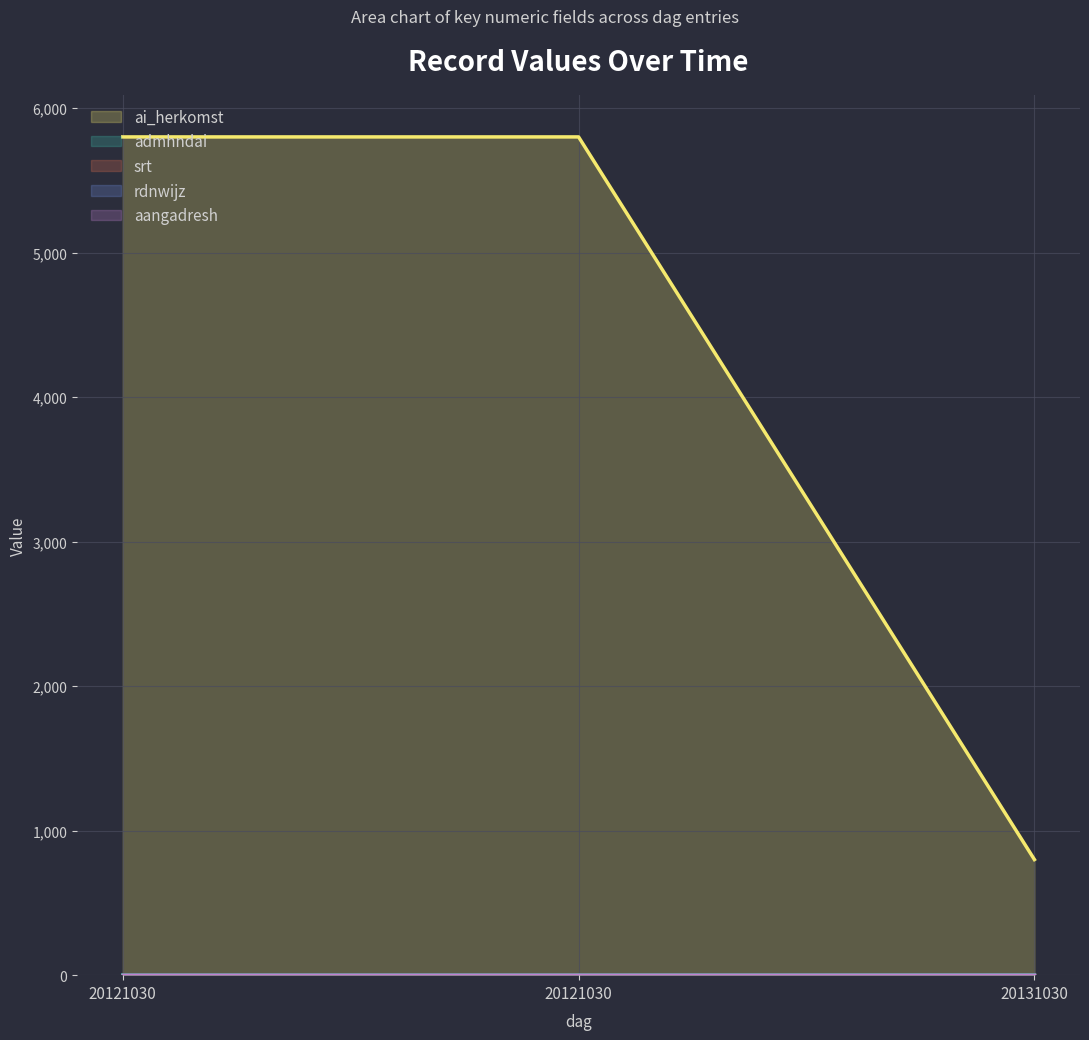

What is the average value of the admhndai series?

1